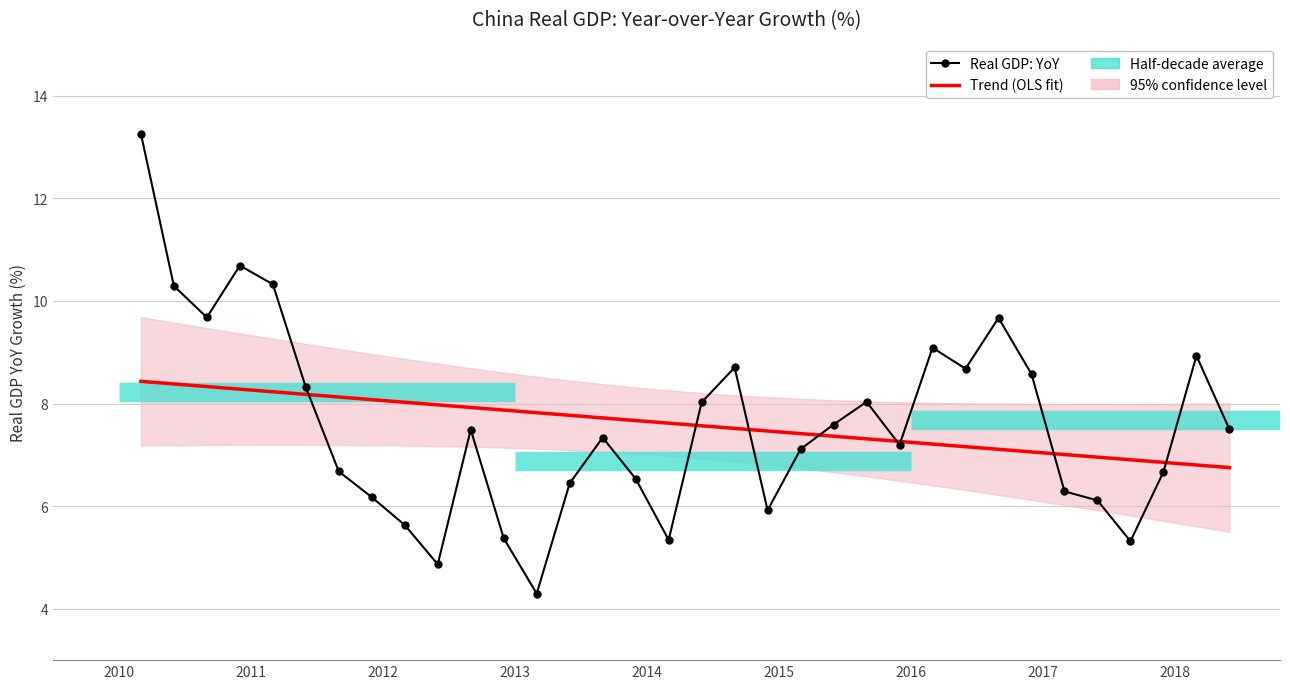

Reading left to right, transcribe all the data shown in this chart.

13.3	10.3	9.7	10.7	10.3	8.3	6.7	6.2	5.6	4.9	7.5	5.4	4.3	6.4	7.3	6.5	5.3	8.0	8.7	5.9	7.1	7.6	8.0	7.2	9.1	8.7	9.7	8.6	6.3	6.1	5.3	6.7	8.9	7.5